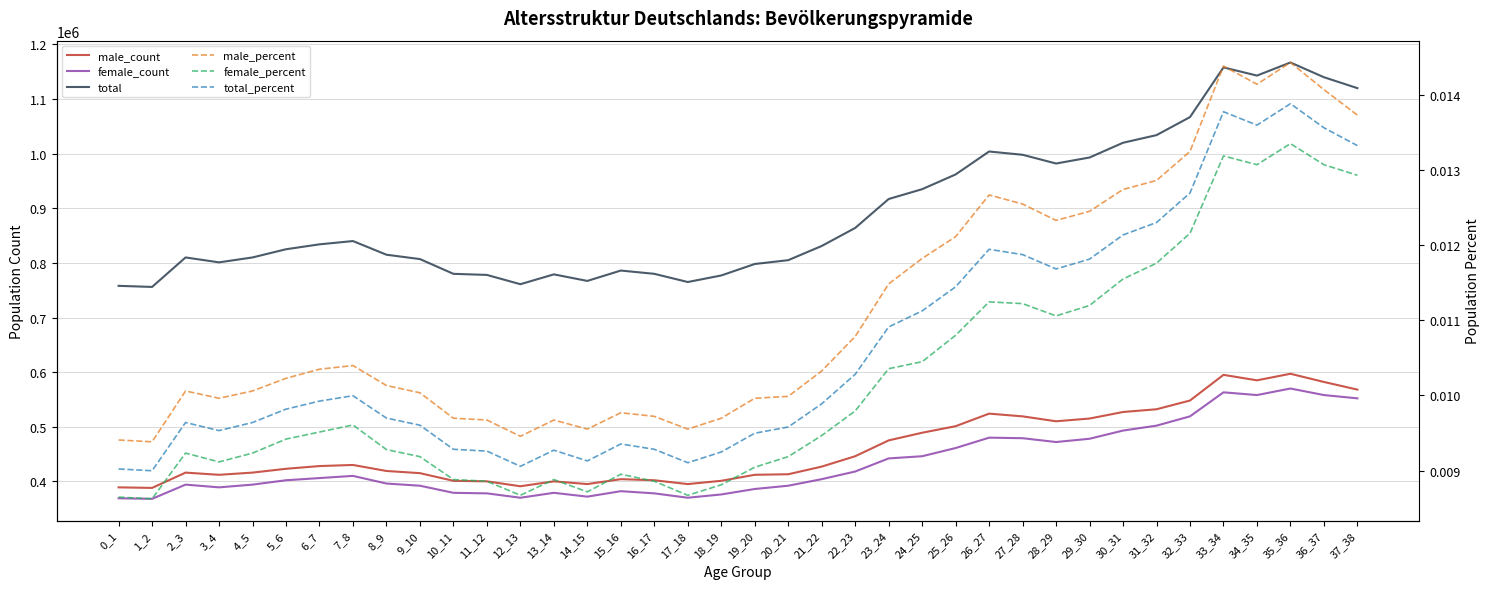

Is this an area chart (filled region under the line)?

No